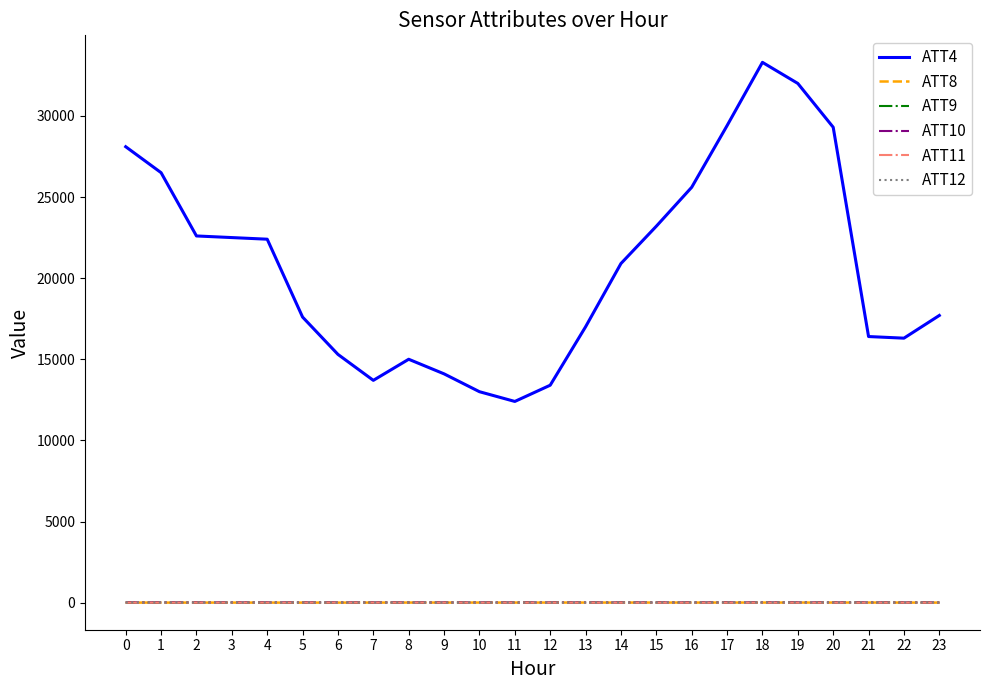

Is it true that ATT10 equals 9.5 at 12?

True